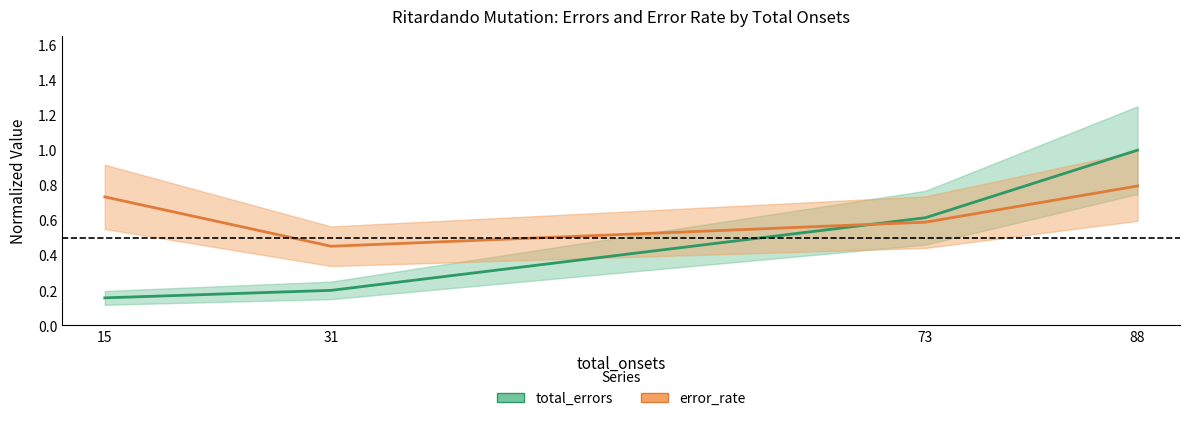

Rank the series by their maximum value, from highest to lowest.

total_errors, error_rate